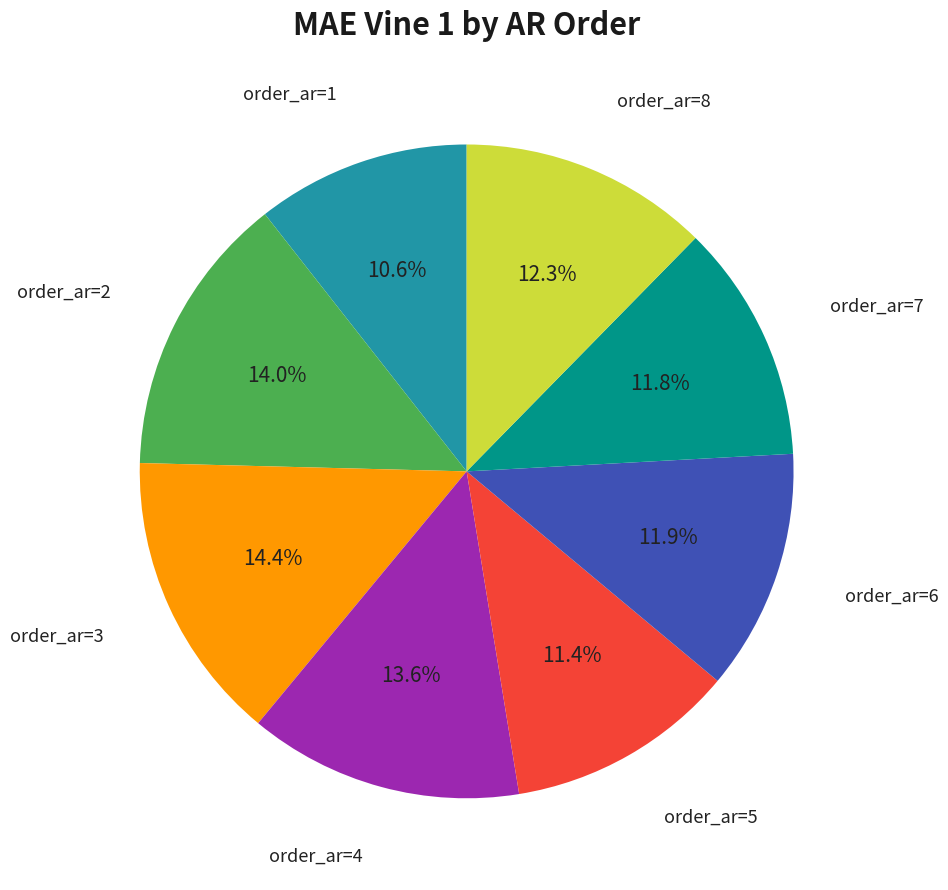

How many segments does this pie chart have?

8